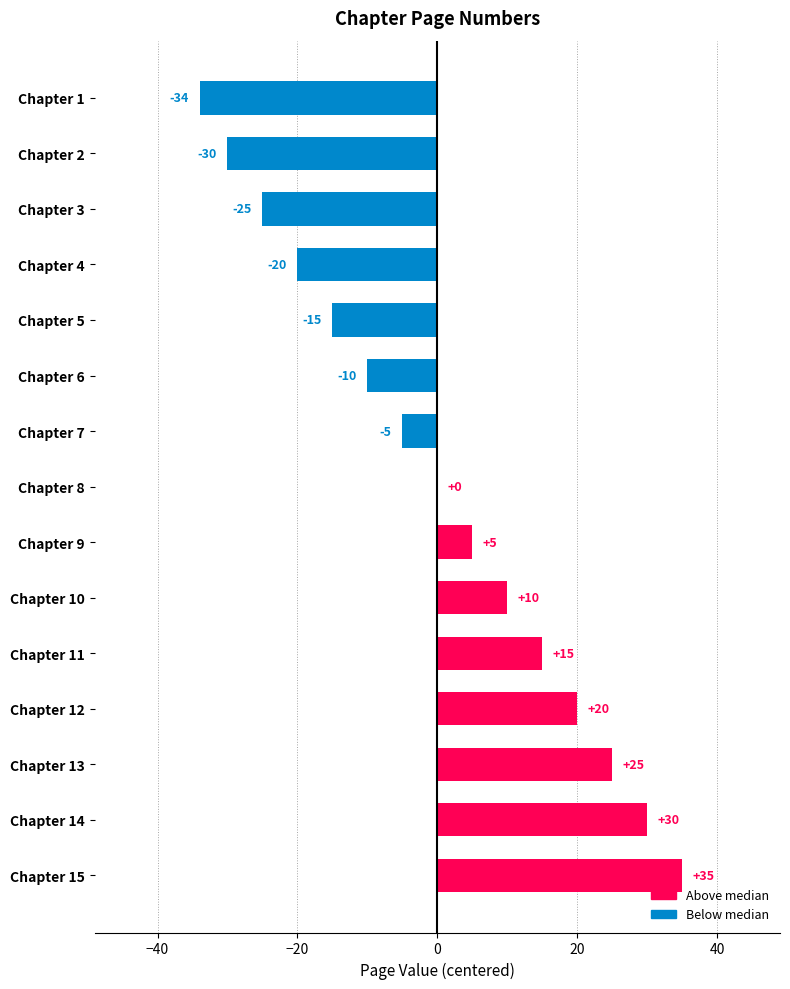

How many series are shown in this chart?

1